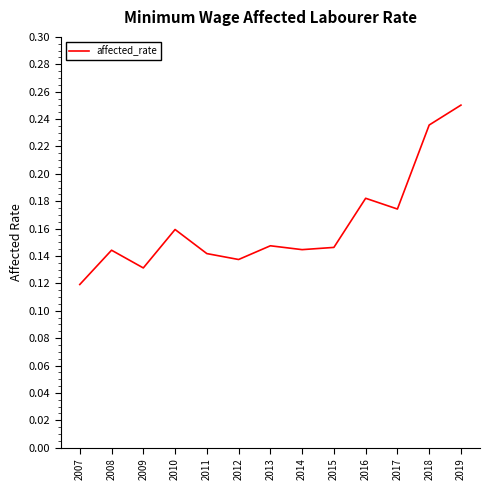

The chart shows a value of 0.1 at 2019. True or false?

False